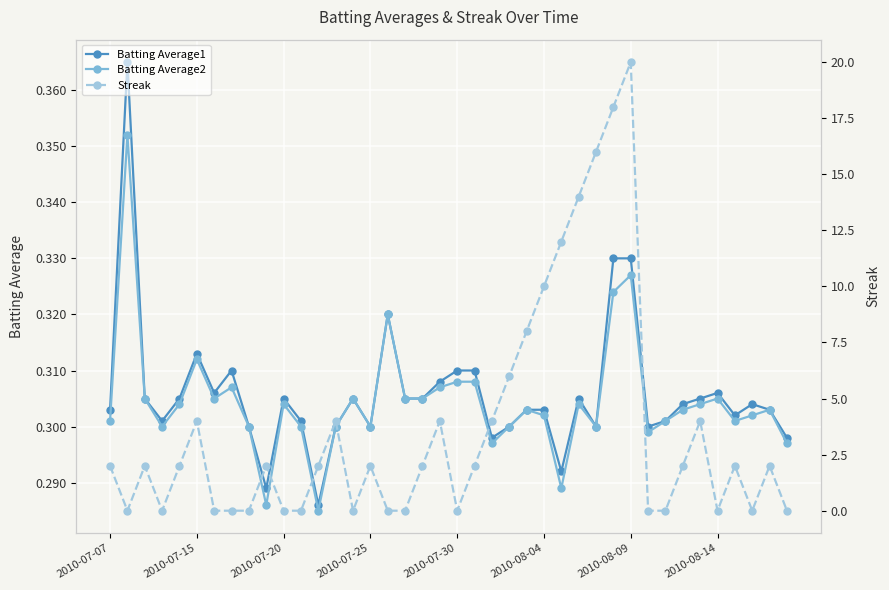

True or false: Batting Average1 has more than 0 points higher than both neighbors.

True